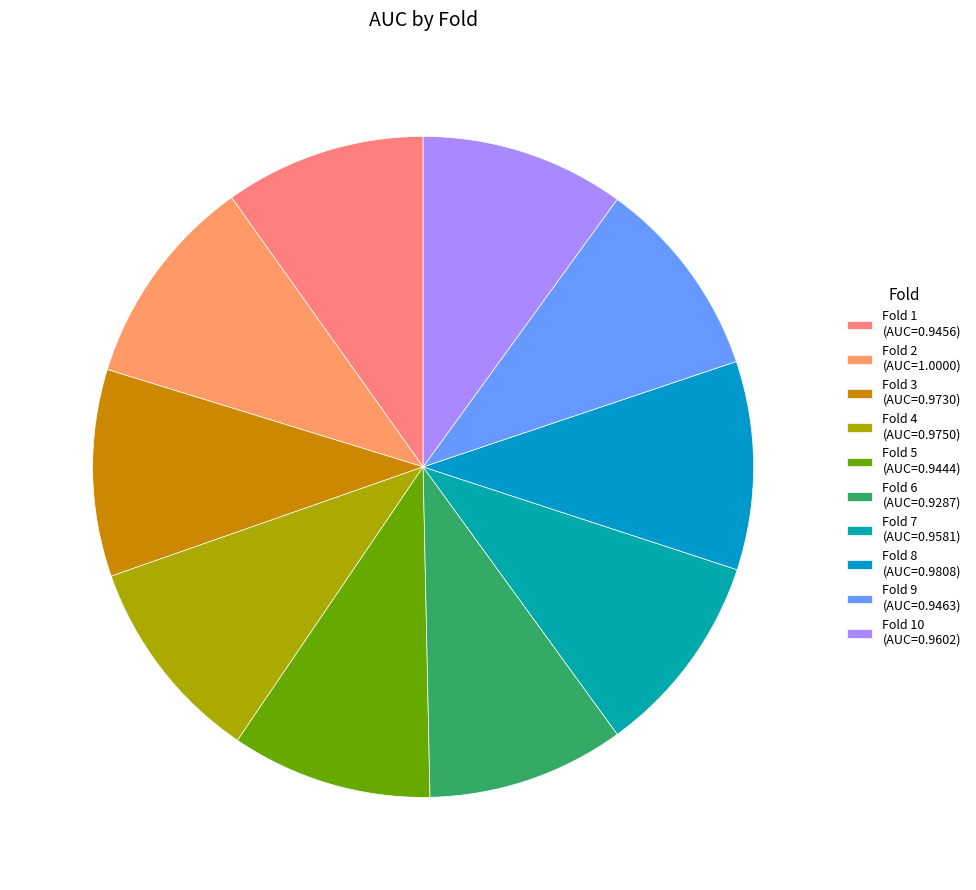

To the nearest percent, what is the average slice percentage?

10%